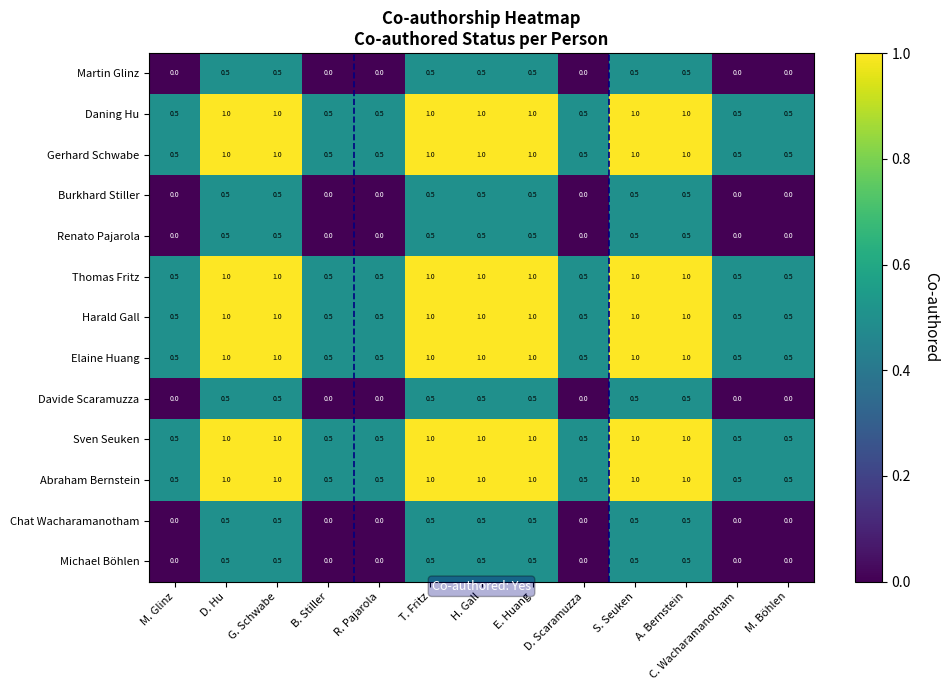

What value does the Daning Hu series have at G. Schwabe?

1.0